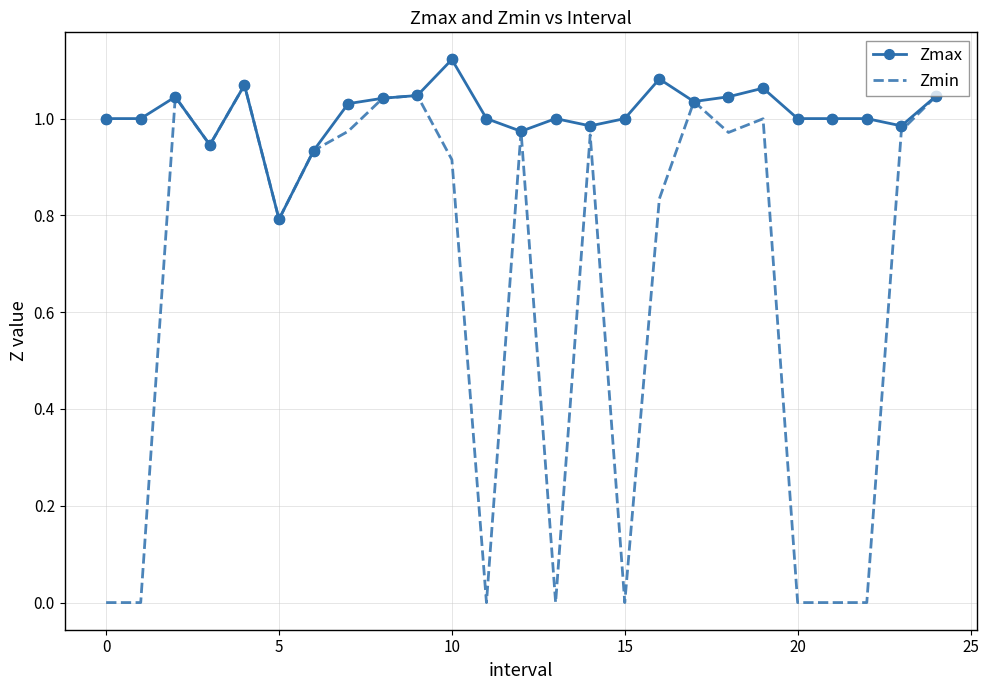

Which series has the largest range (max minus min)?

Zmin